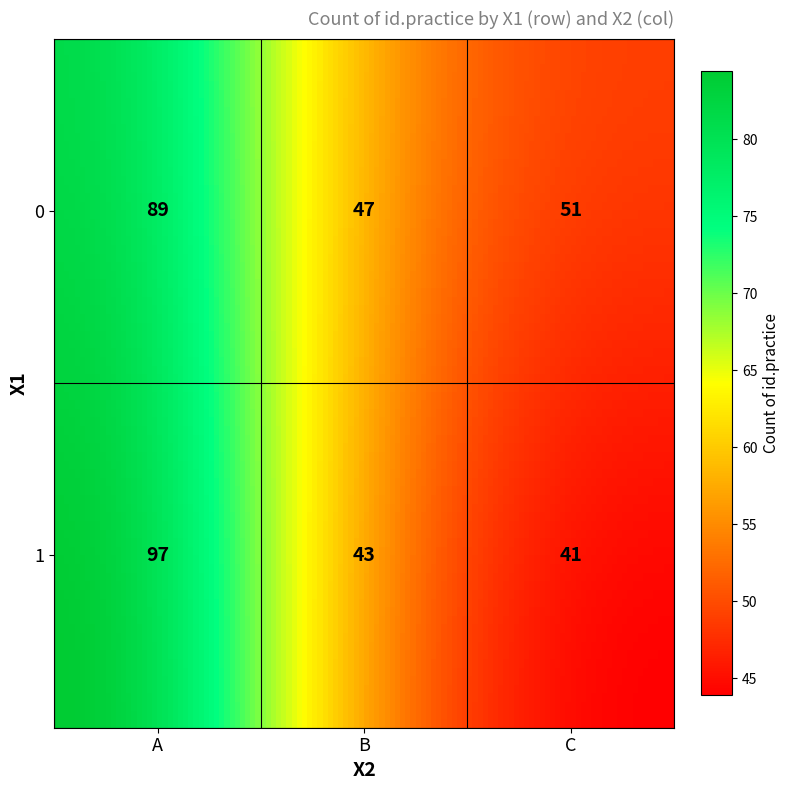

Reading left to right, list all the values displayed in this chart.

0_A=89	0_B=47	0_C=51	1_A=97	1_B=43	1_C=41